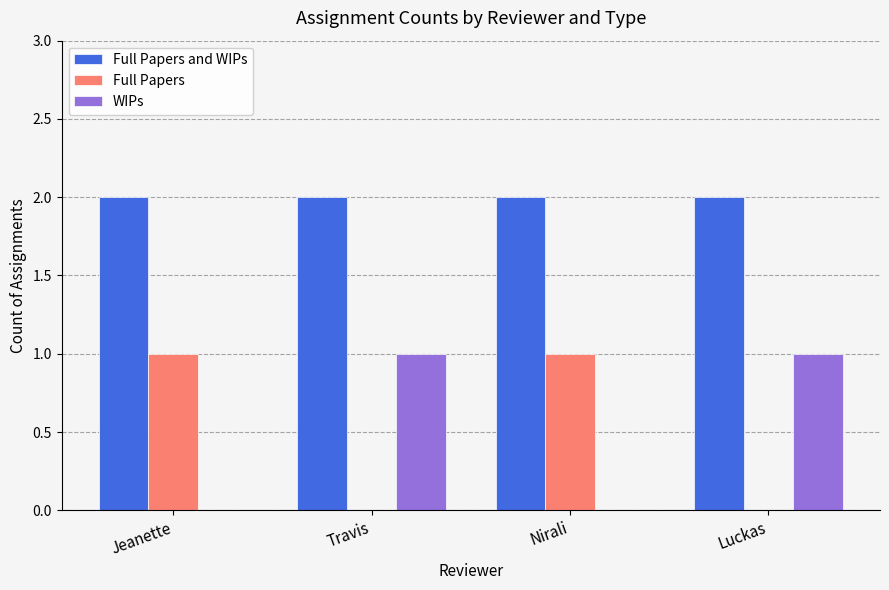

Which series has the largest total across all categories?

Full Papers and WIPs